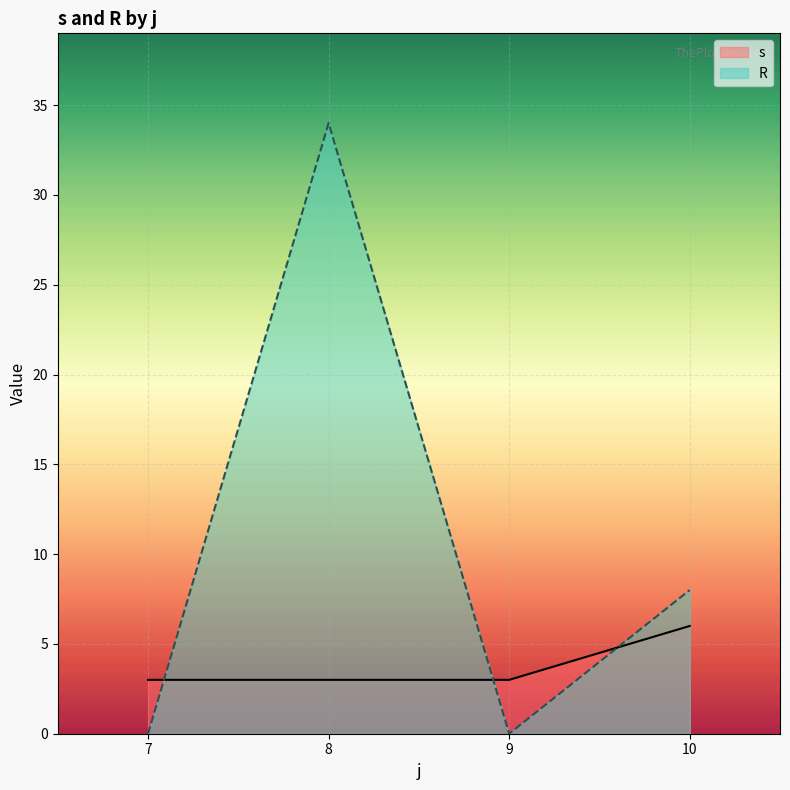

The s series shows 2 at 3. True or false?

False